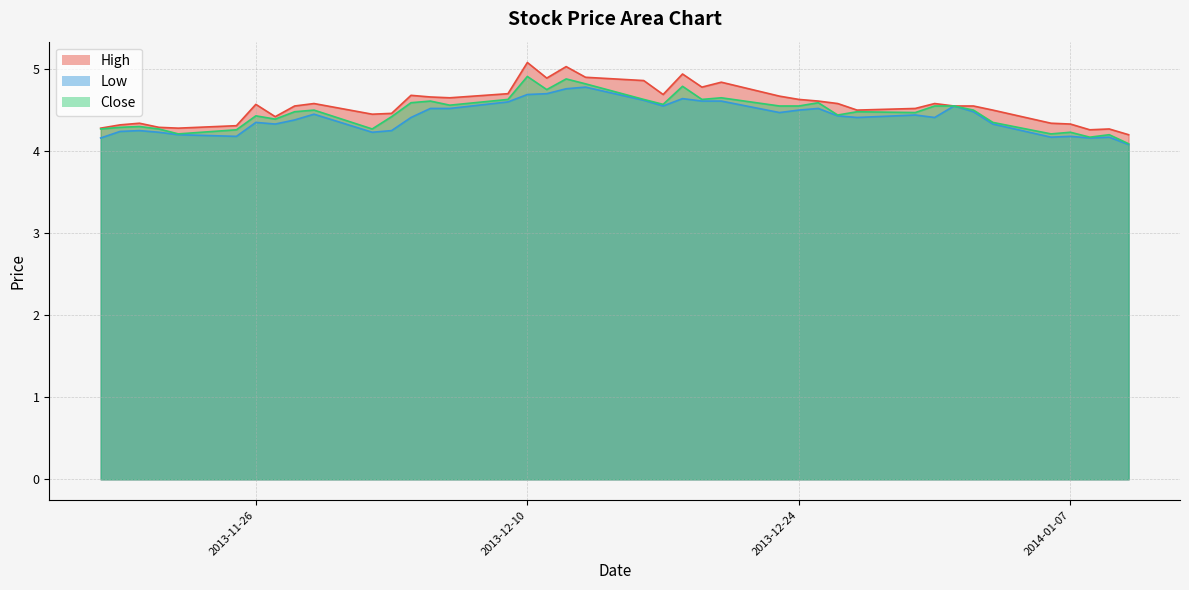

What is the sum of all Low values?

176.6